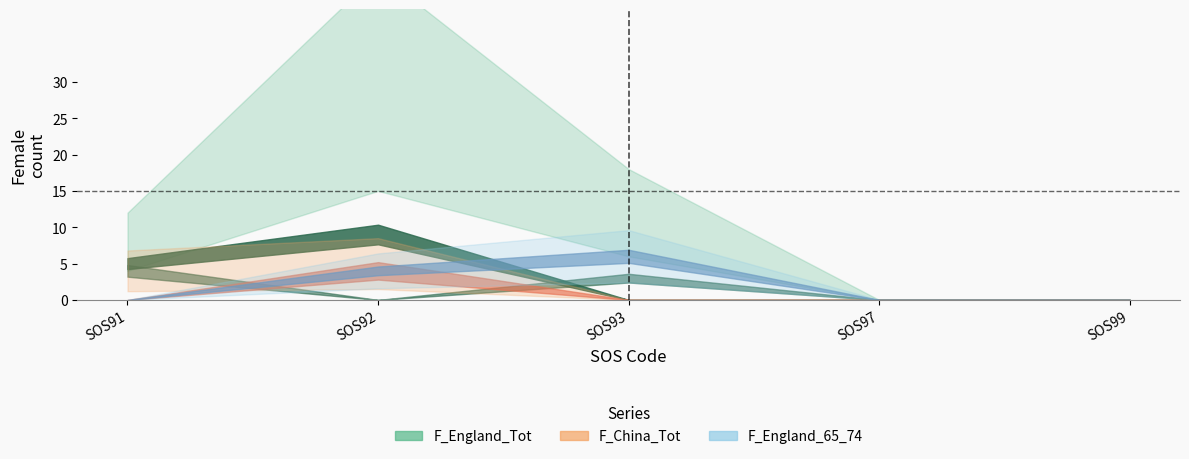

How many interior local peaks does the F_England_Tot series have?

1